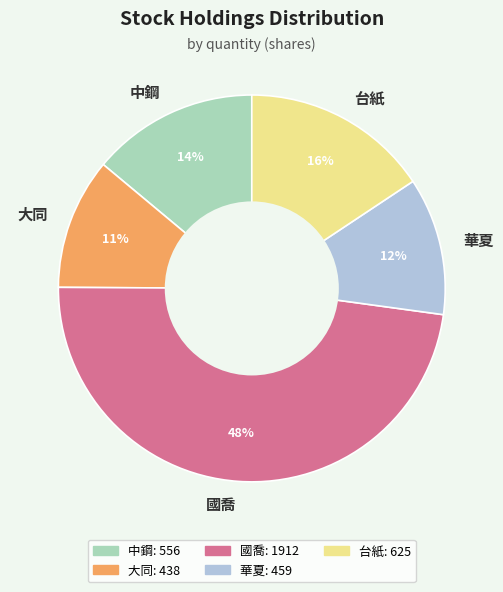

What is the ratio of the value at 華夏 to the value at 國喬?

0.2